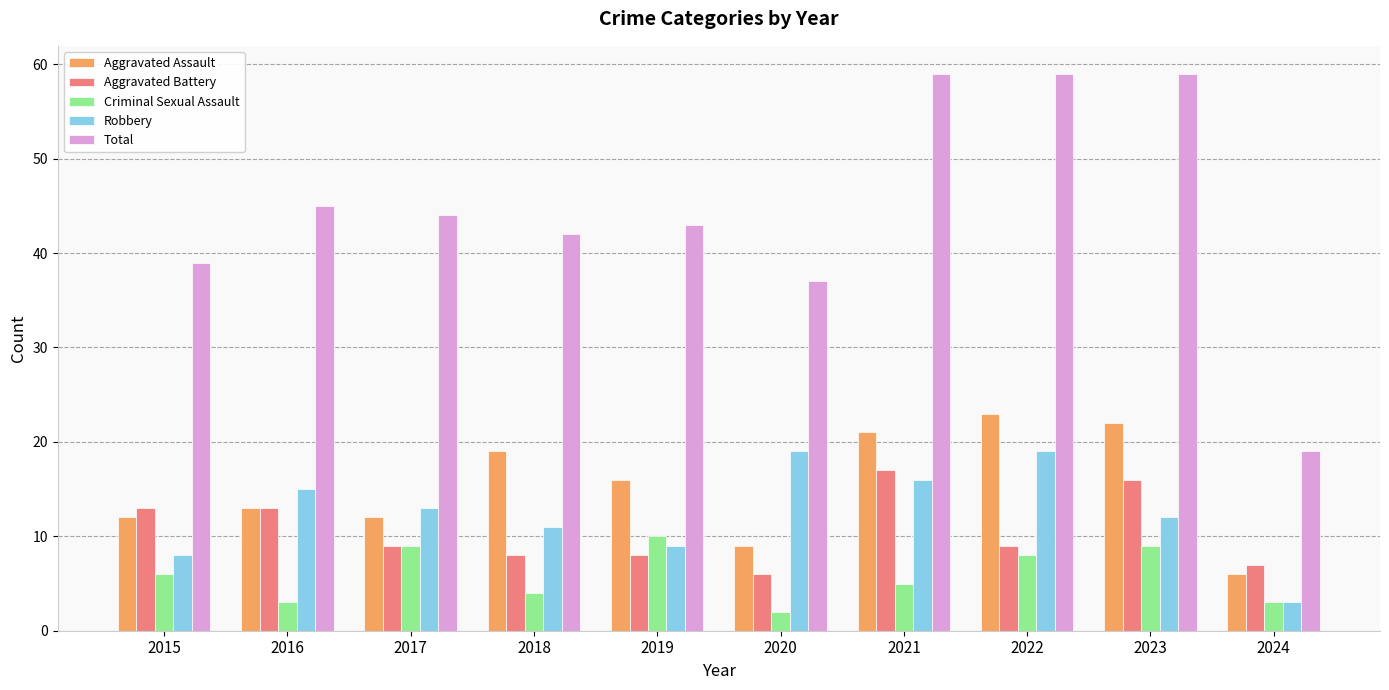

The Robbery series shows 26 at 2022. True or false?

False